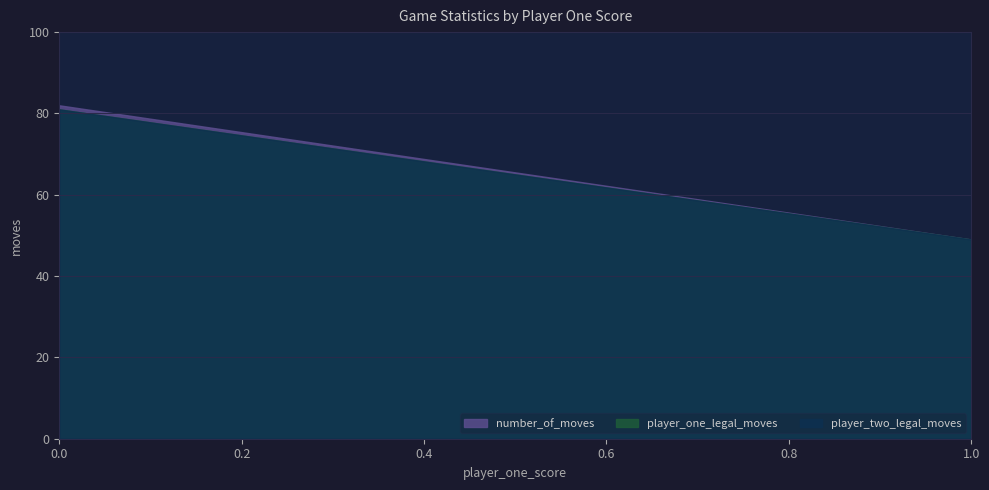

True or false: player_one_score and number_of_moves cross at least once.

False